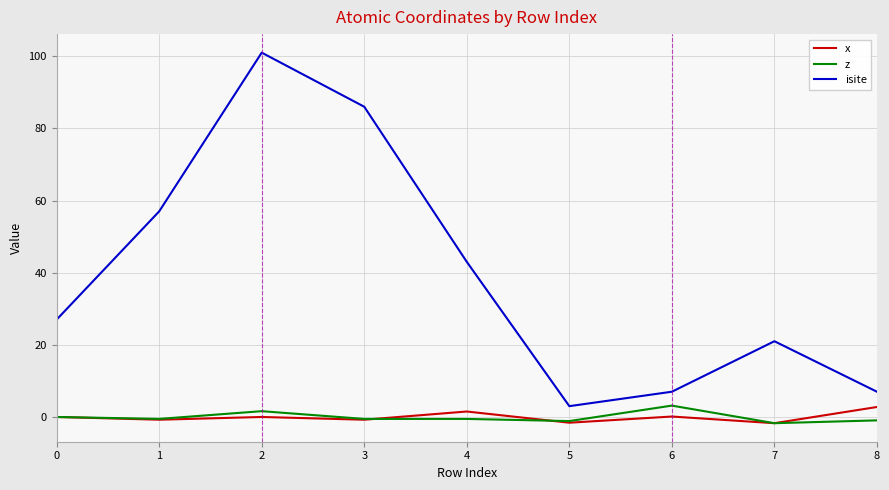

What is the smallest value displayed?

-1.7